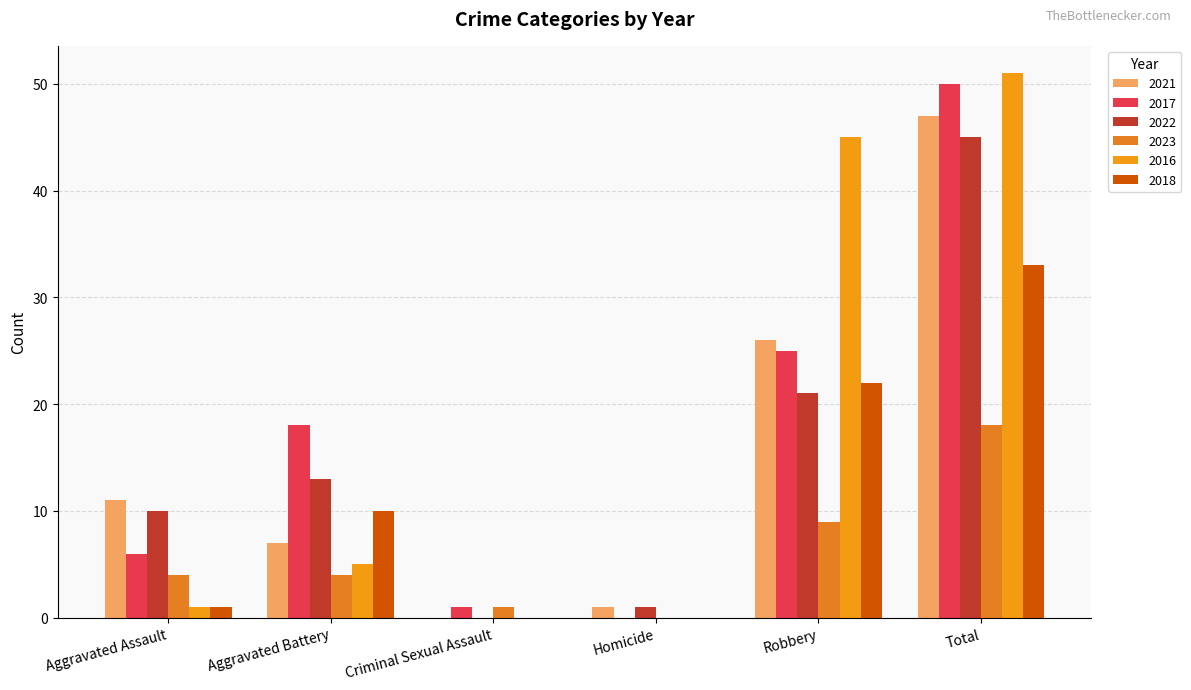

At which category is the sum across all series the highest?

Total